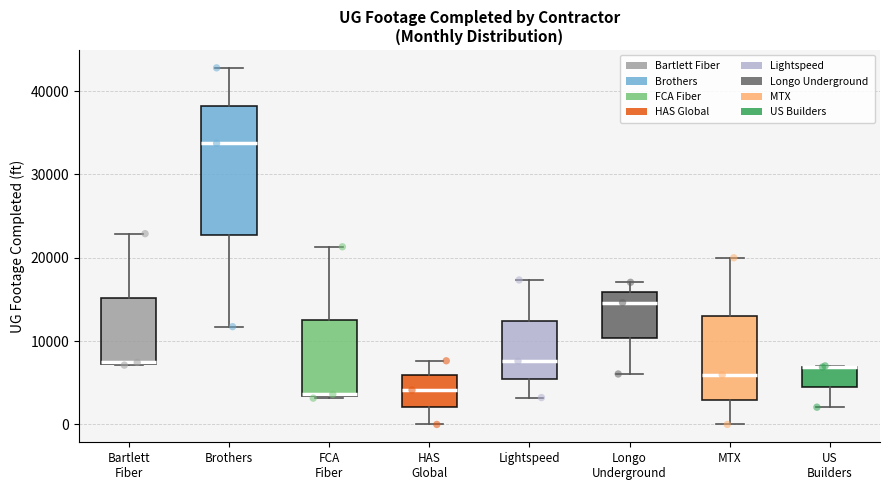

Where does the upper whisker of the box for Bartlett Fiber end on the y-axis? The values are not printed on the chart, so give them approximately, as read against the axis.

23000